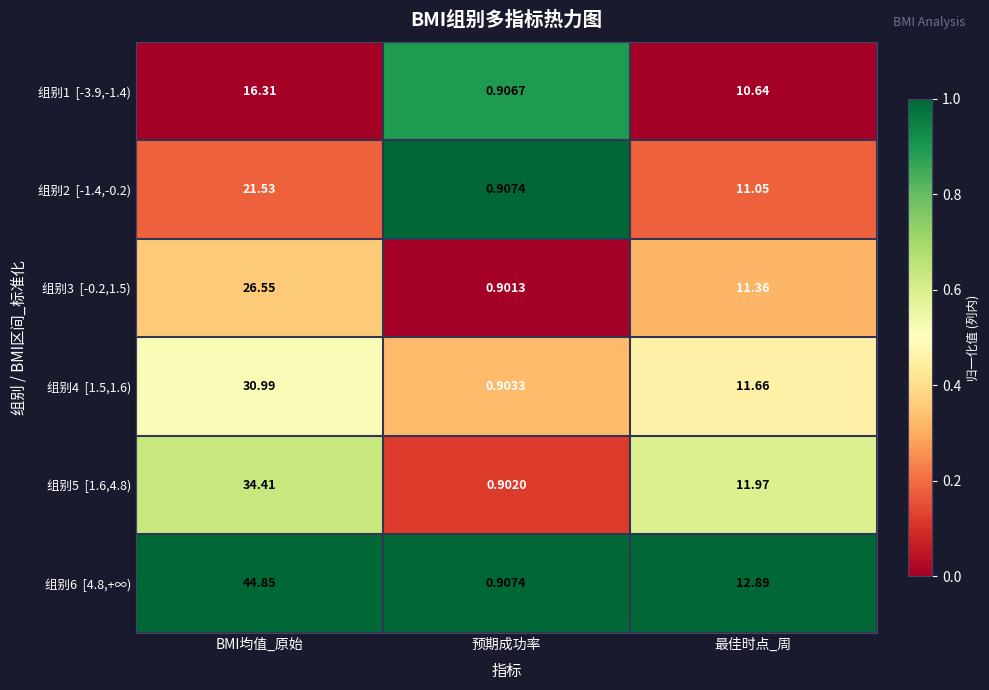

What is the difference between the highest and lowest values at BMI均值_原始?

28.5